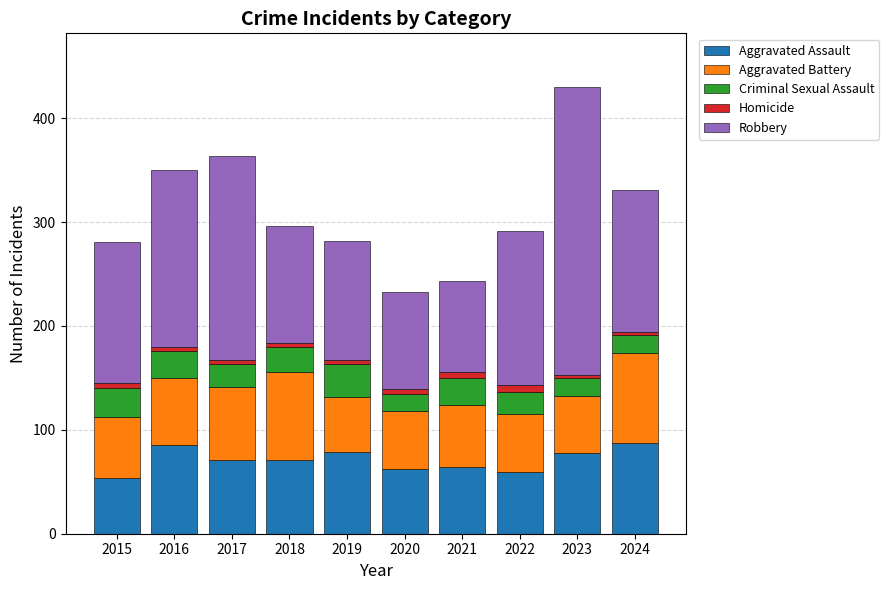

Where does the Aggravated Assault series first go above 71?

2016